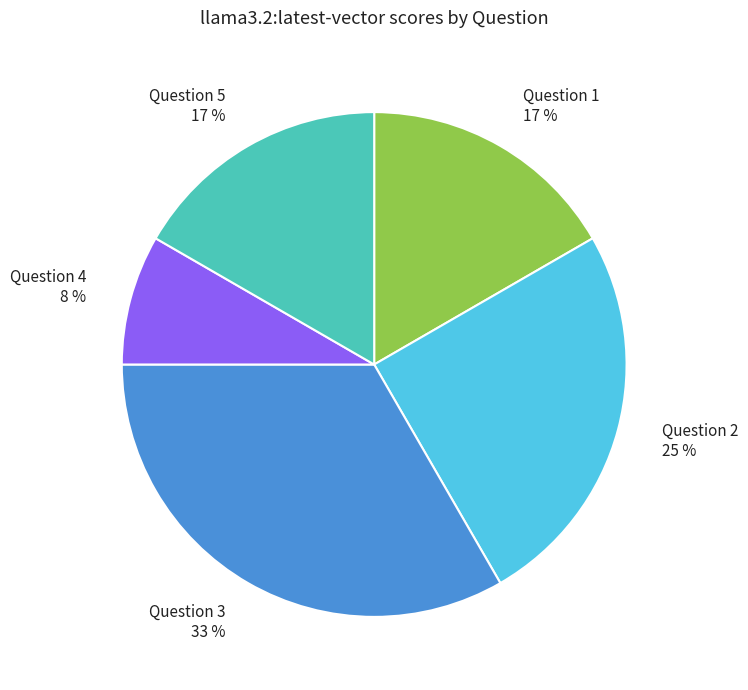

To the nearest percent, what is the combined percentage of Question 3 33 % and Question 2 25 %?

58%